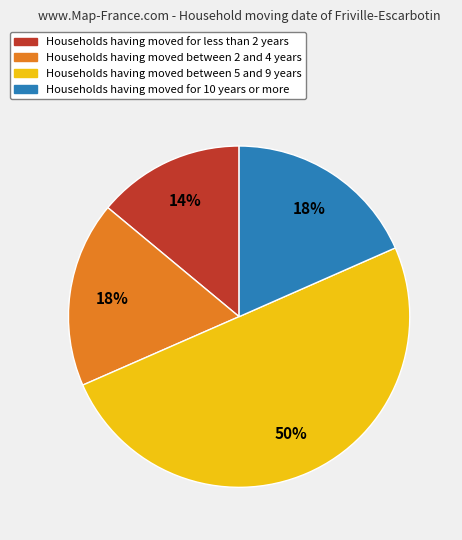

To the nearest percent, what is the difference between the largest and smallest slice percentages?

36%